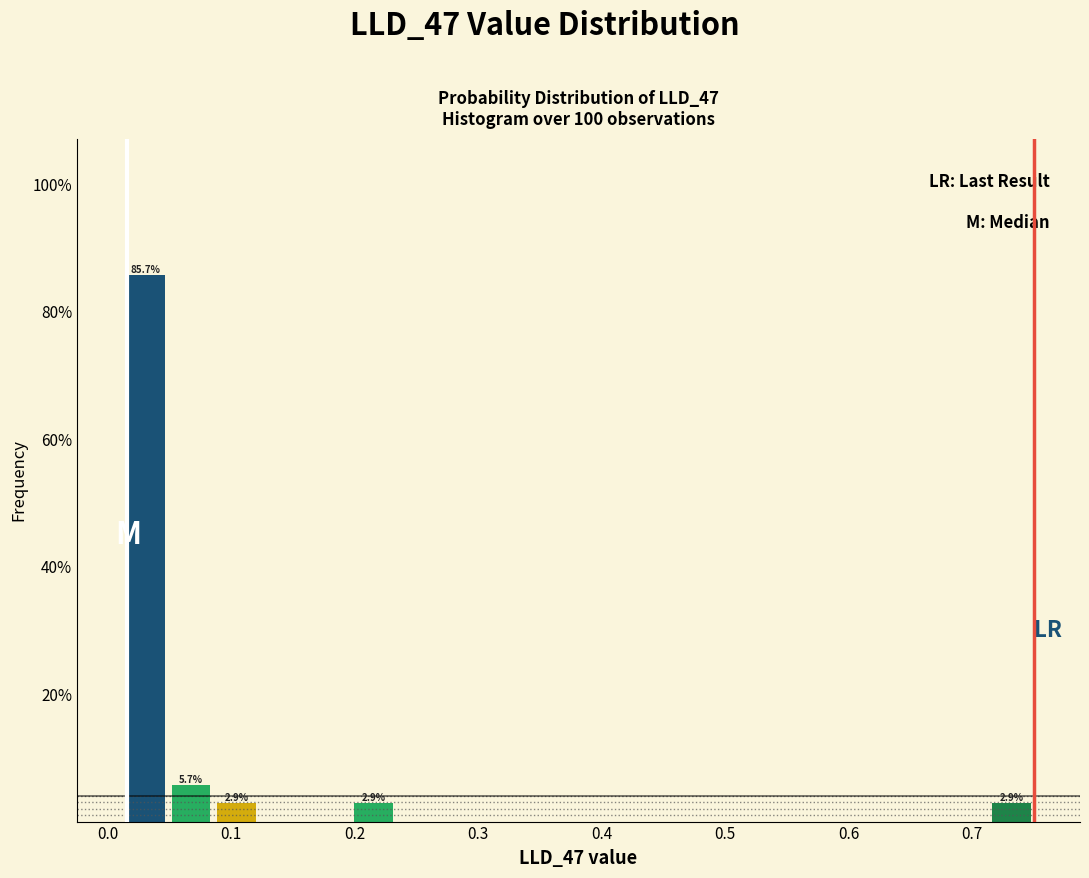

Around what value on the x-axis is the tallest bar? Give the approximate position of its centre, as read against the axis.

0.03